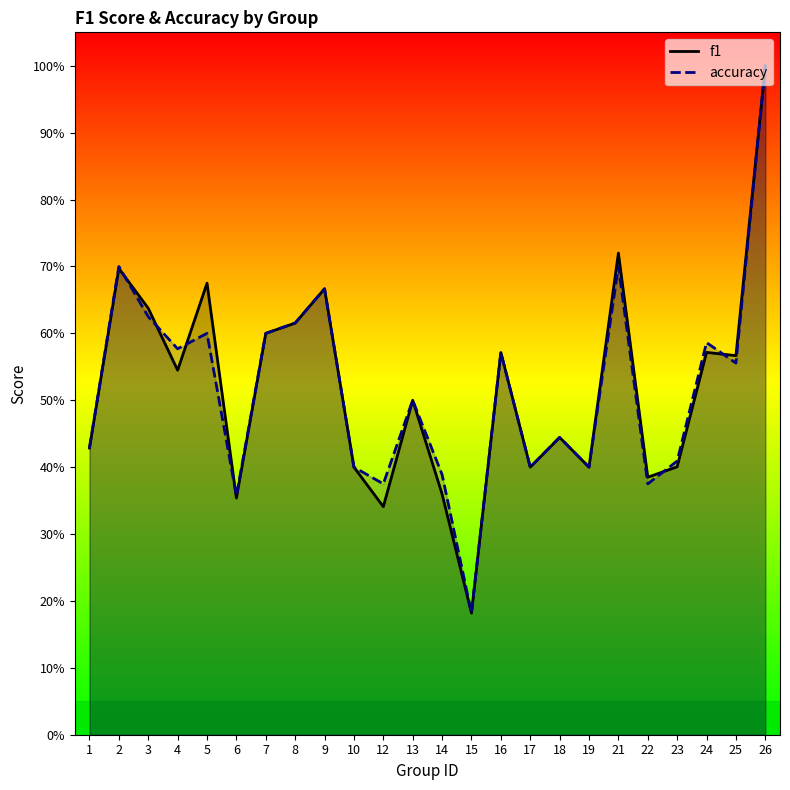

At which category does accuracy reach its first local peak?

2